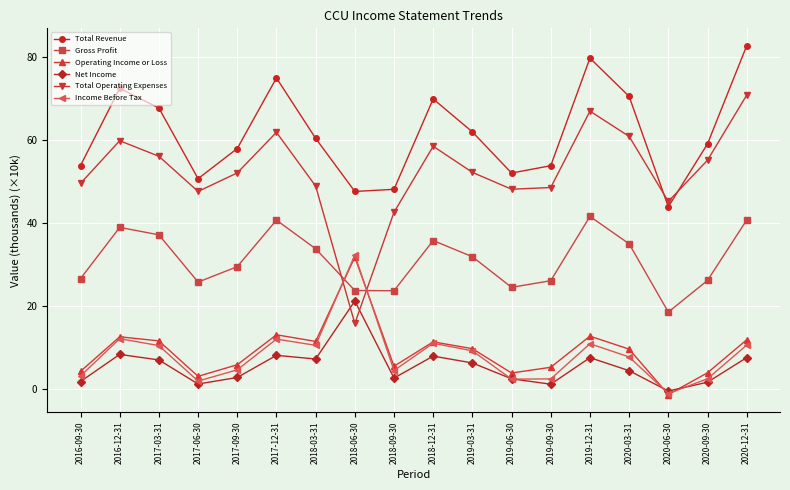

What is the approximate value of Gross Profit at 2019-06-30?

24.5